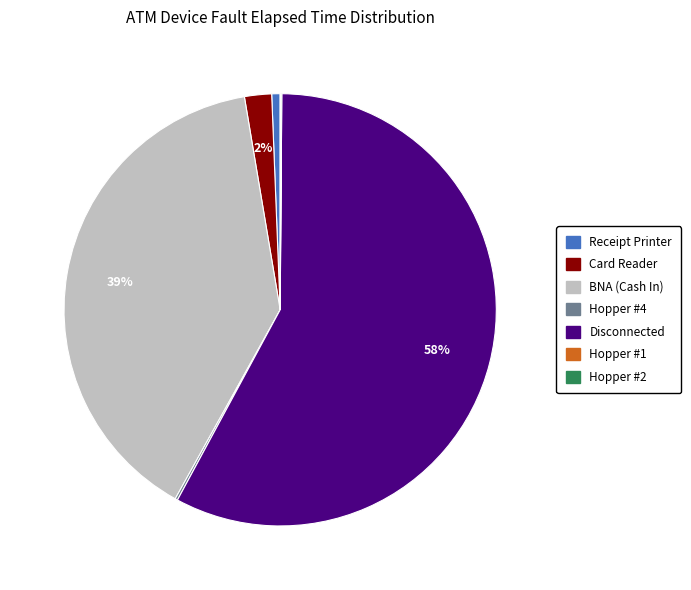

Is there a majority slice in this chart?

Yes